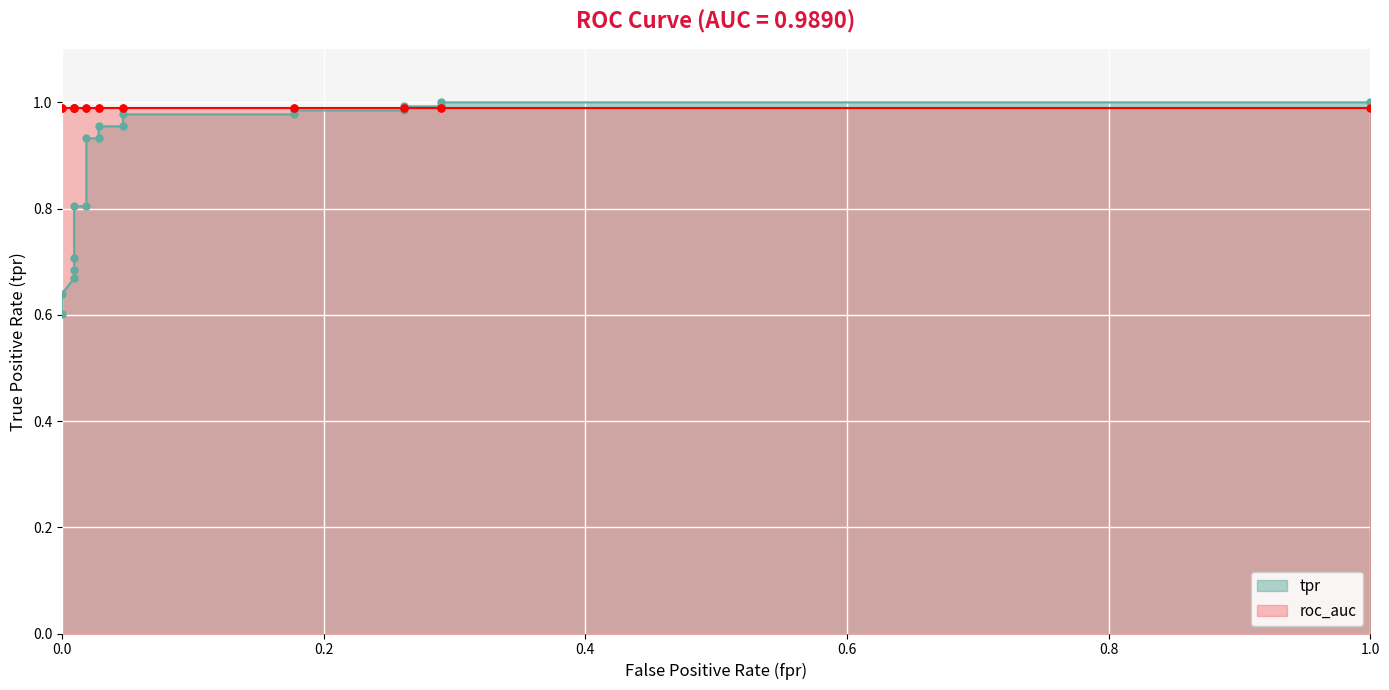

Between 0.04672897196261682 and 0.009345794392523364, which is larger?

0.04672897196261682